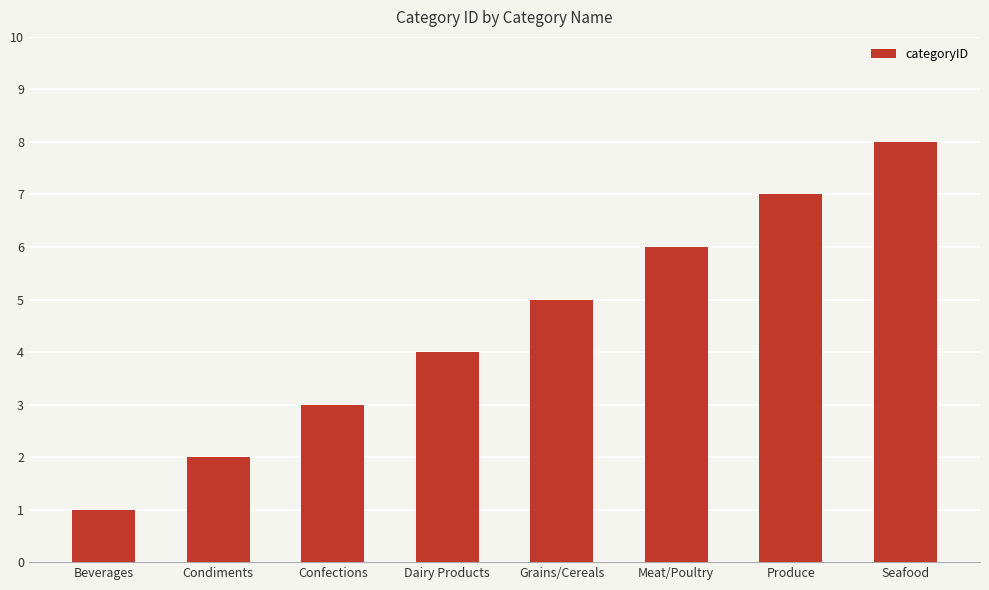

How many bars are there in total?

8